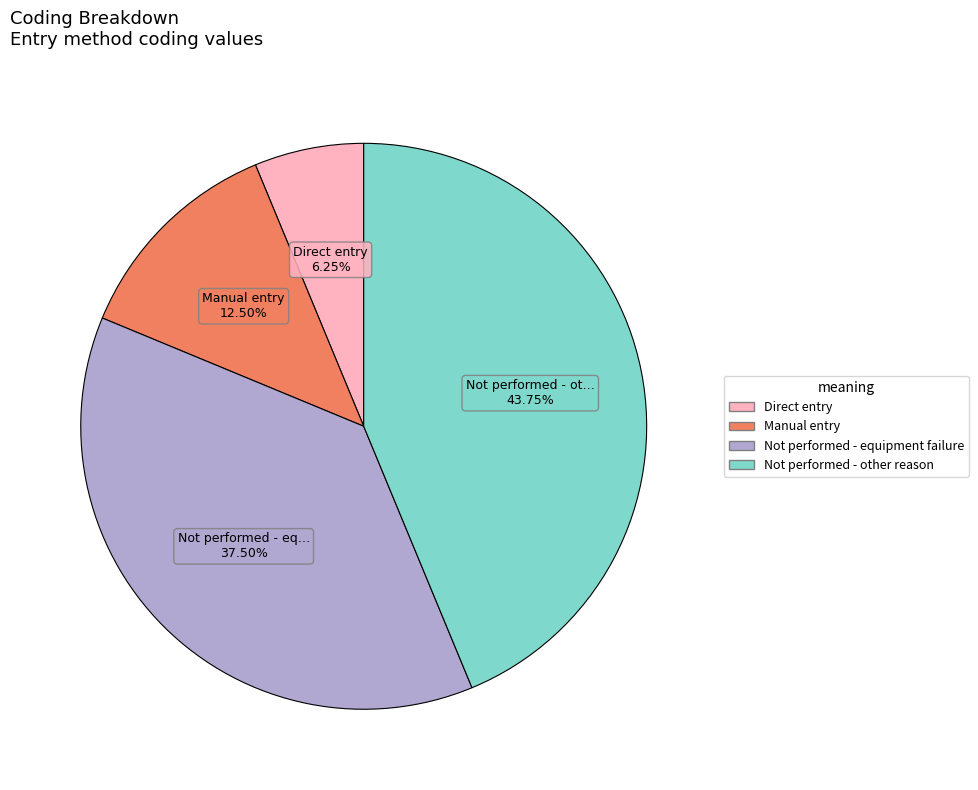

Do Not performed - equipment failure and Not performed - other reason together represent more than half of the pie?

Yes